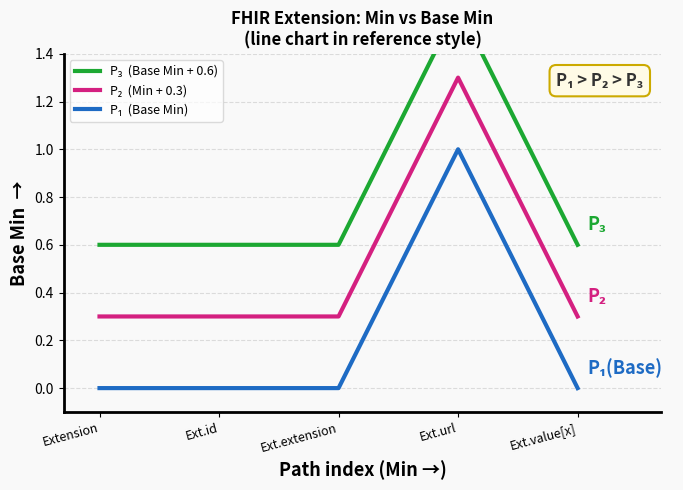

Reading right to left, transcribe all the data shown in this chart.

P₃  (Base Min + 0.6): Ext.value[x]=0.6	Ext.url=1.6	Ext.extension=0.6	Ext.id=0.6	Extension=0.6
P₂  (Min + 0.3): Ext.value[x]=0.3	Ext.url=1.3	Ext.extension=0.3	Ext.id=0.3	Extension=0.3
P₁  (Base Min): Ext.value[x]=0.0	Ext.url=1.0	Ext.extension=0.0	Ext.id=0.0	Extension=0.0